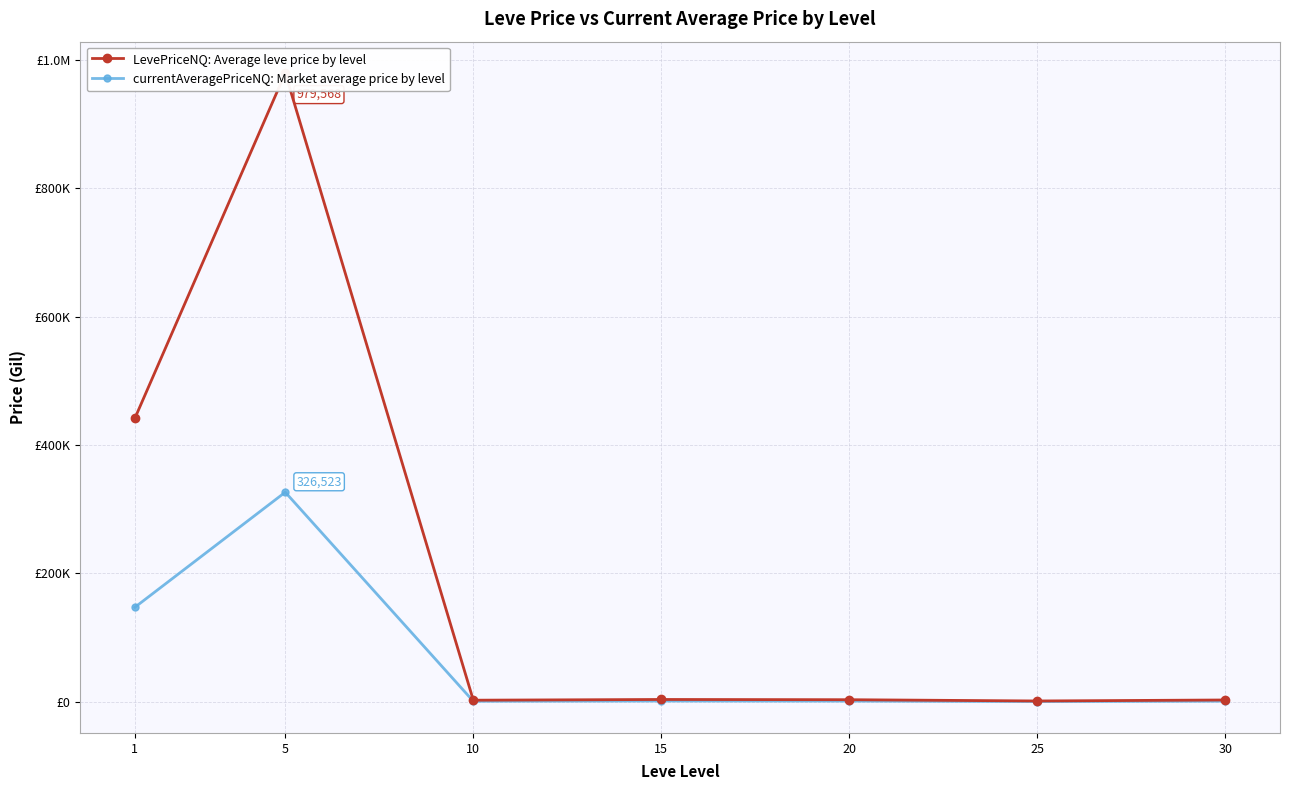

What is the difference between the highest and lowest values at 20?

2138.8